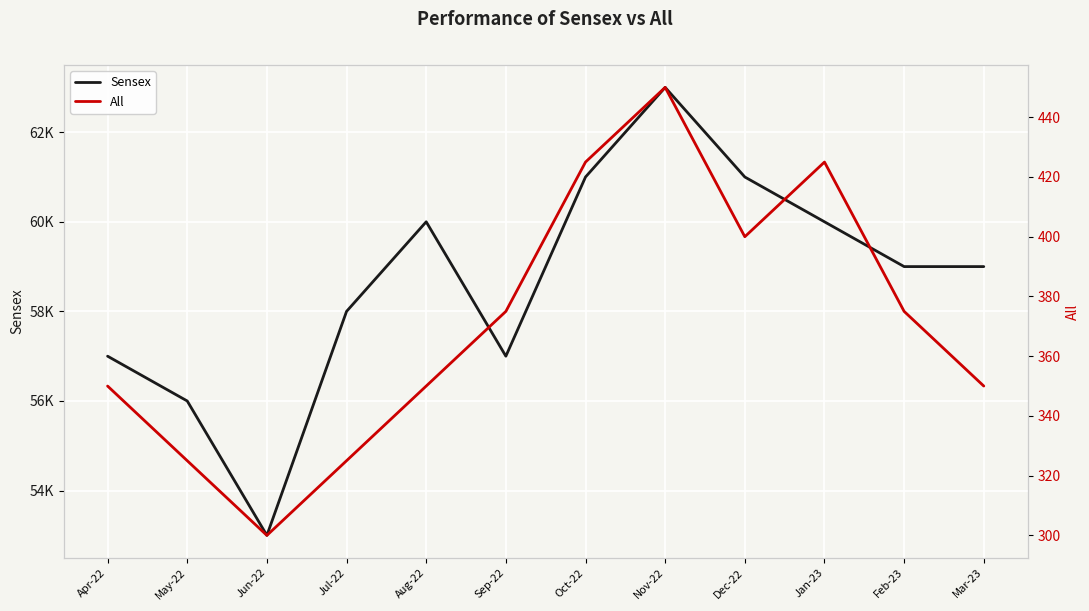

At which category does the chart reach its minimum across all series?

Jun-22